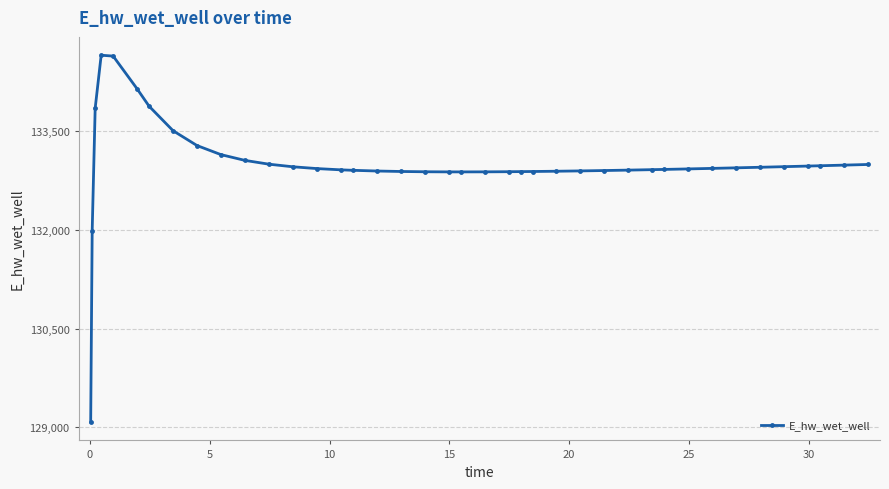

What is the value of the 26th point from the left?

132891.4